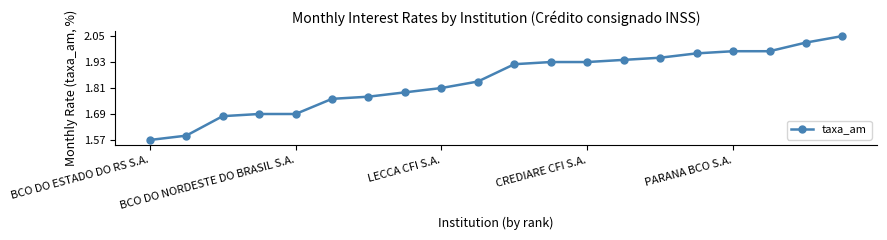

What is the difference between the second highest and second lowest values?

0.4